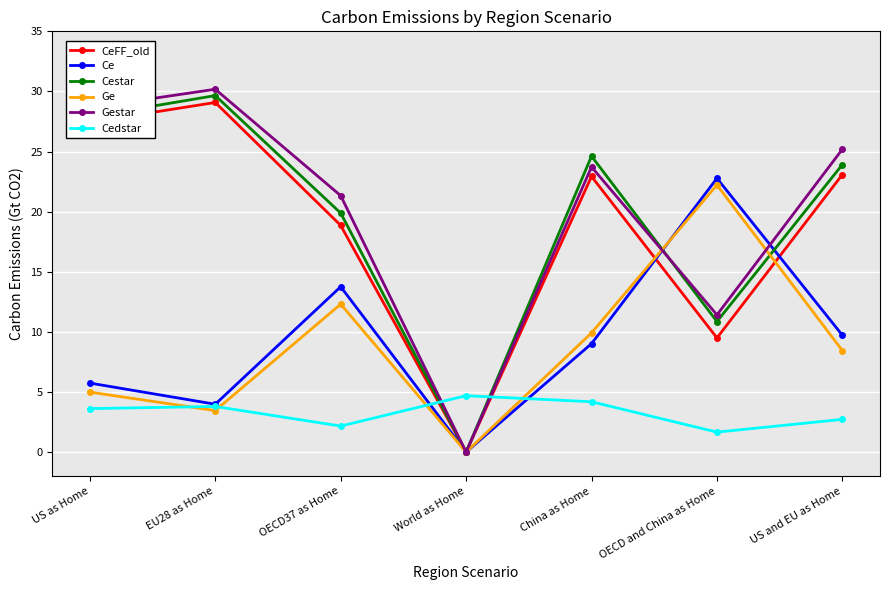

Is it true that Ce equals 4.0 at EU28 as Home?

True